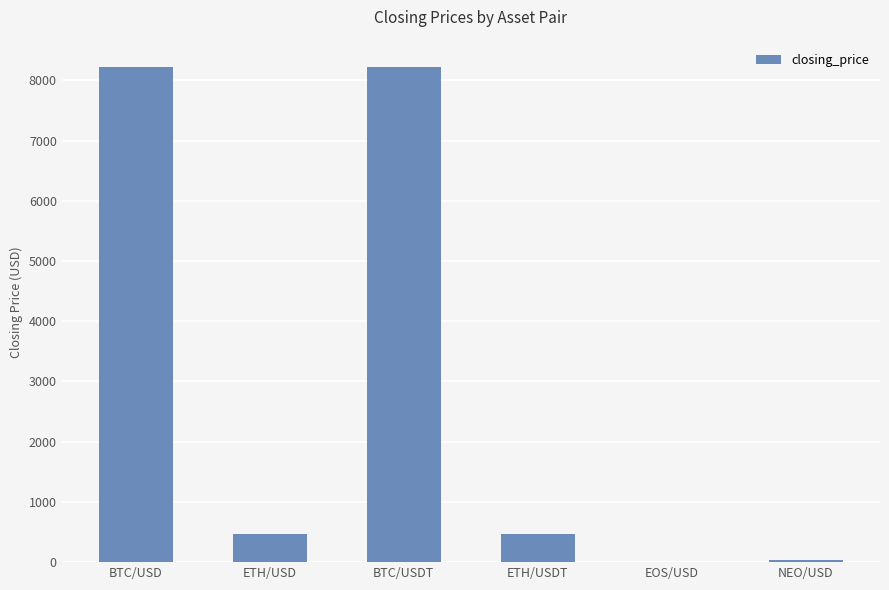

Is it true that the value at BTC/USDT is 11030.1?

False